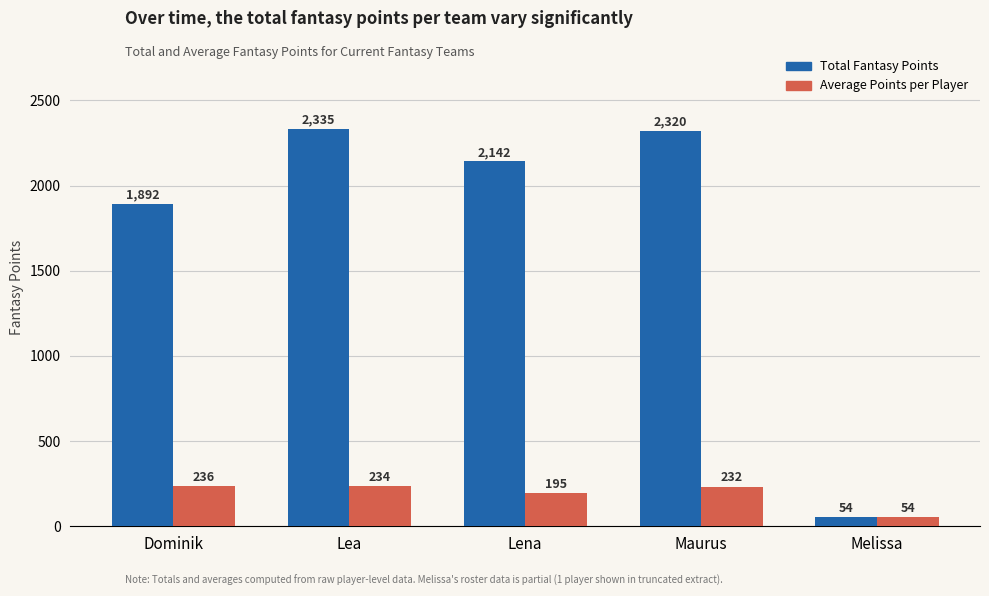

Count the number of data series in this chart.

2